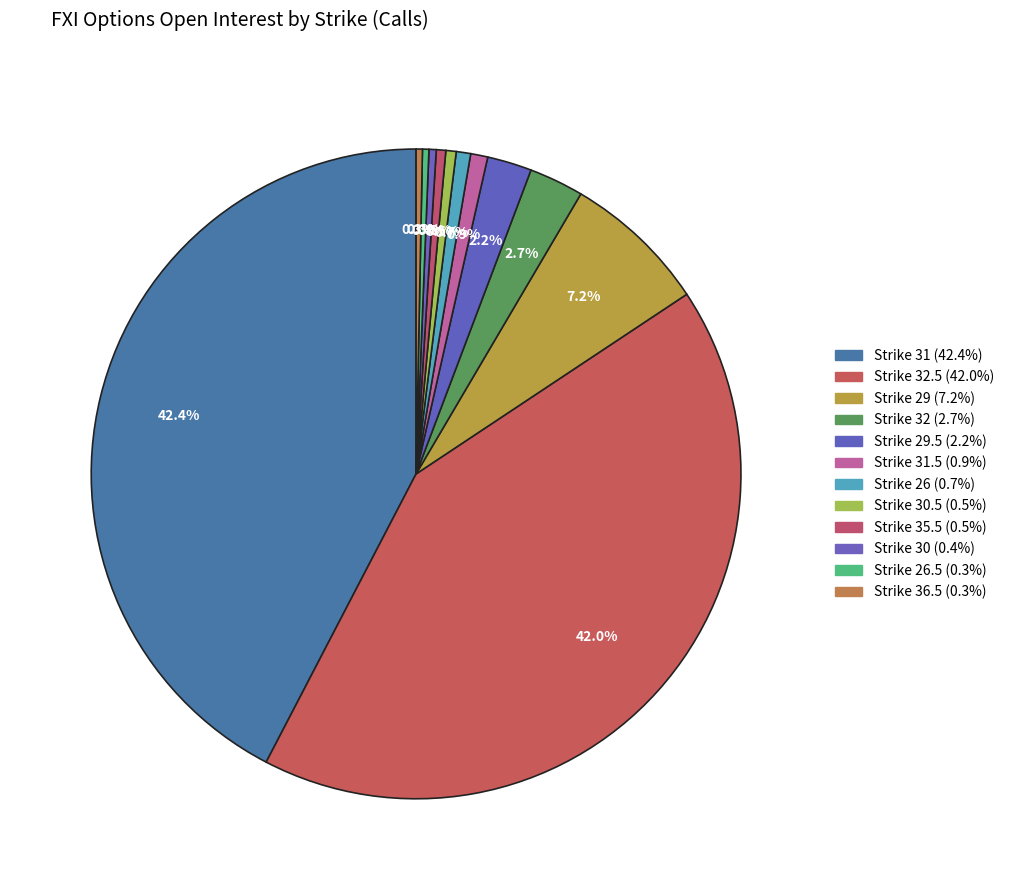

How many slices are in this pie chart?

12